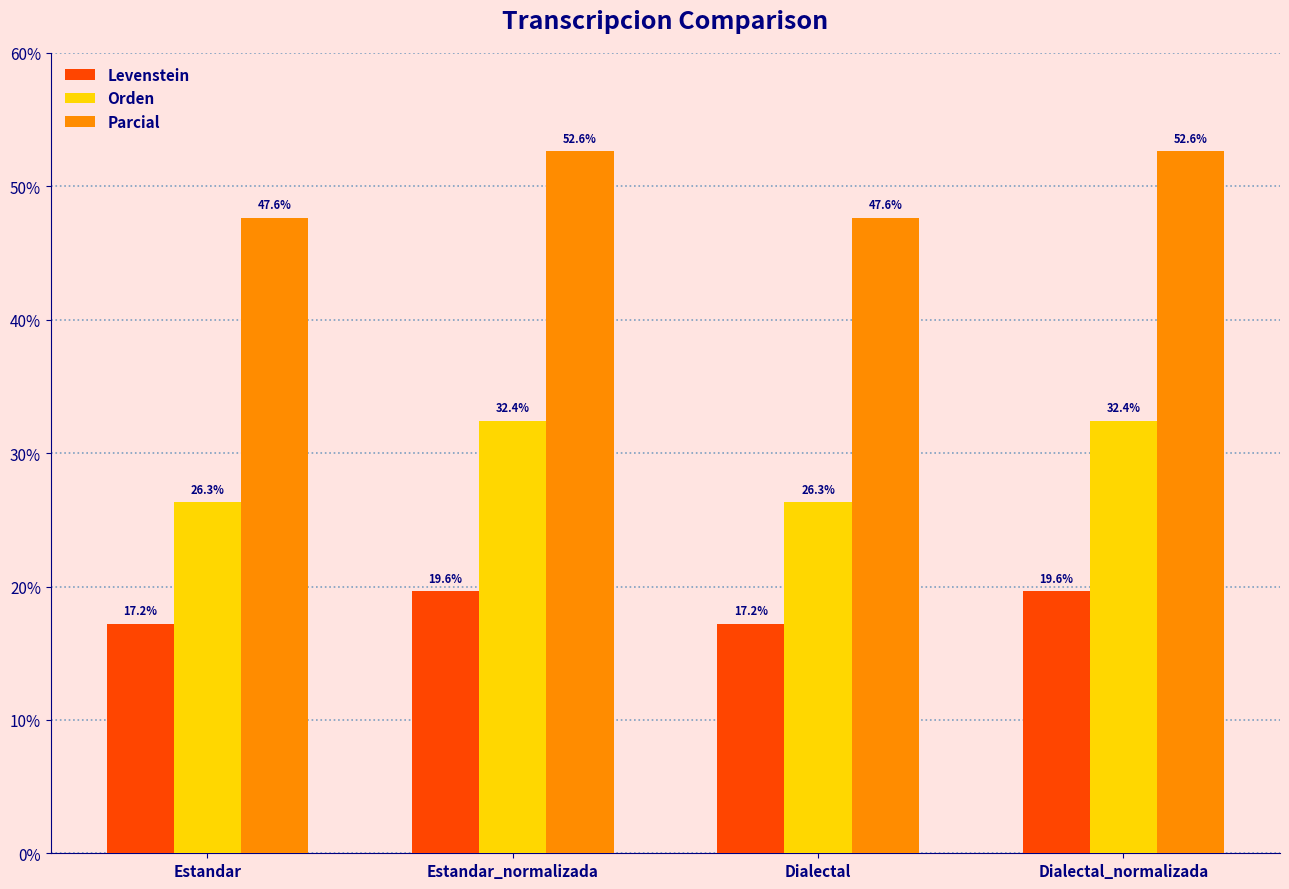

Does the chart contain any negative values?

No